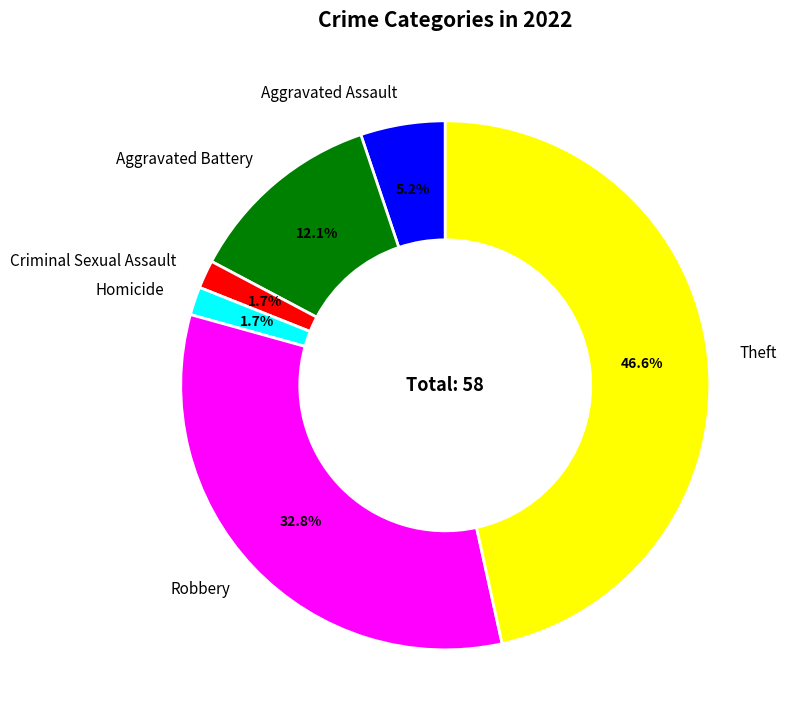

What percentage is the Aggravated Battery slice, to the nearest percent?

12%